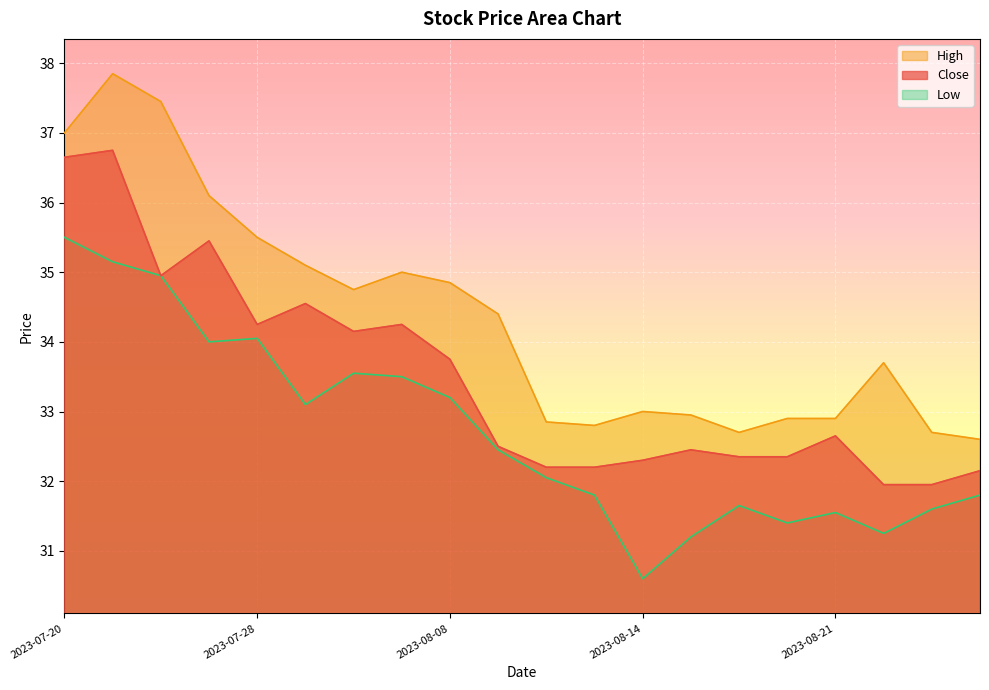

What is the label of the 20th point from the left?

2023-08-24